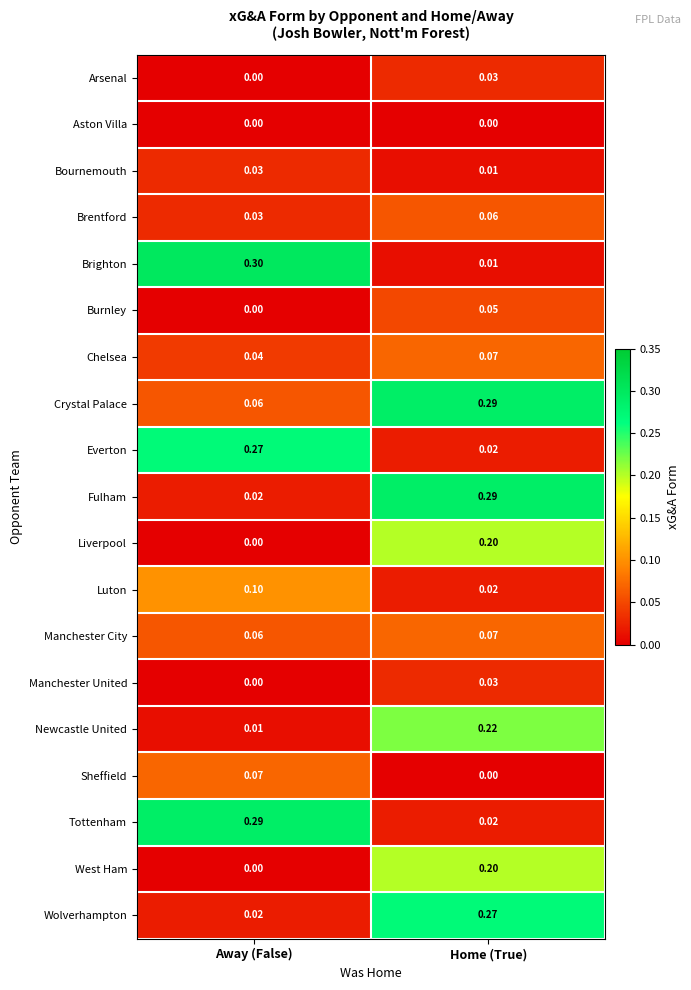

At which category does the chart reach its peak across all series?

Away (False)